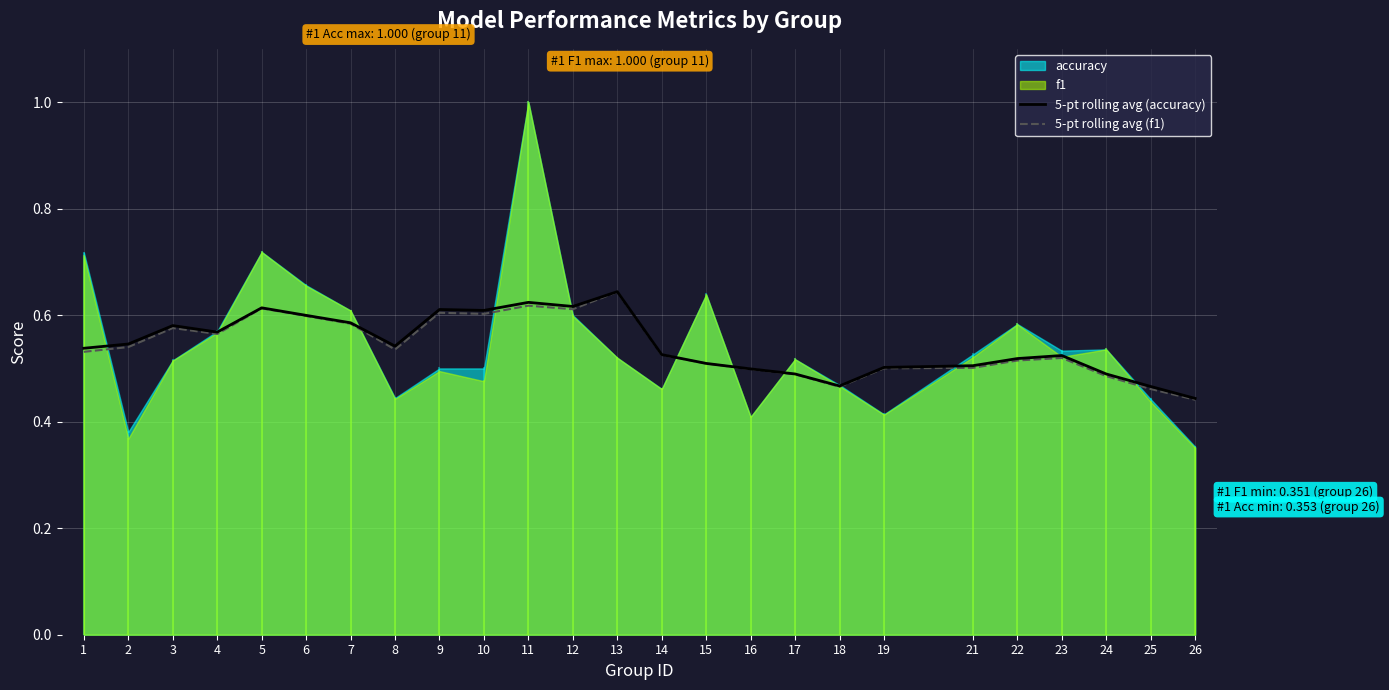

At which category is the sum across all series the highest?

13